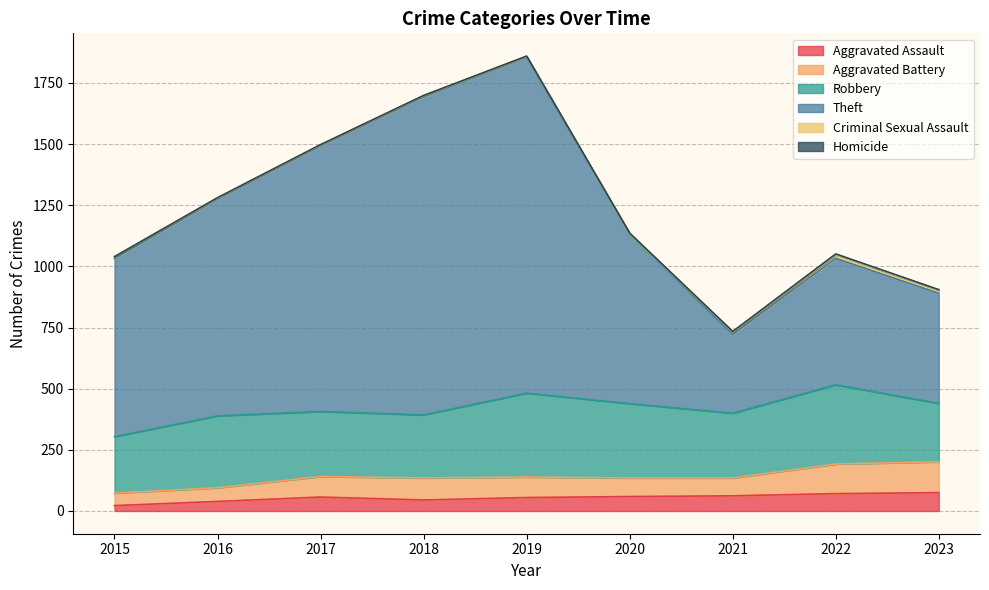

At how many categories does at least one series exceed 1060?

3